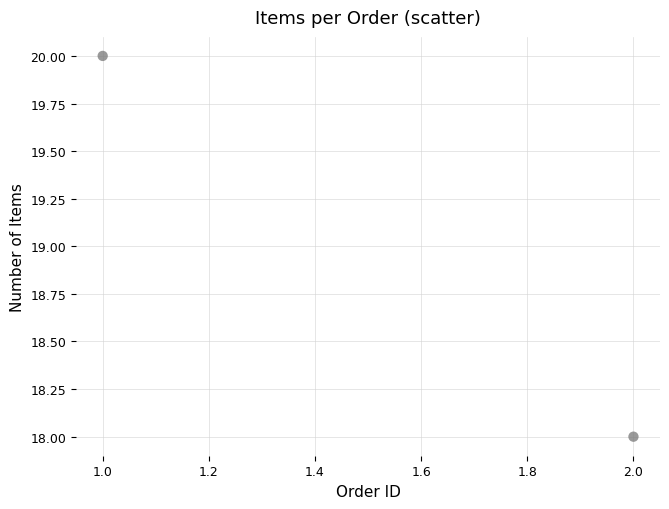

What is the average Y value?

19